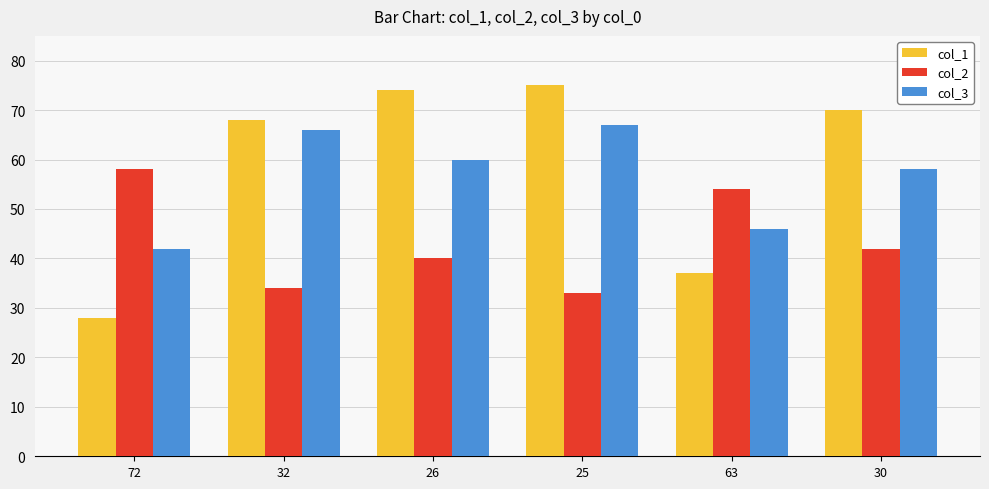

What is the difference between the col_2 values at 63 and 30?

12